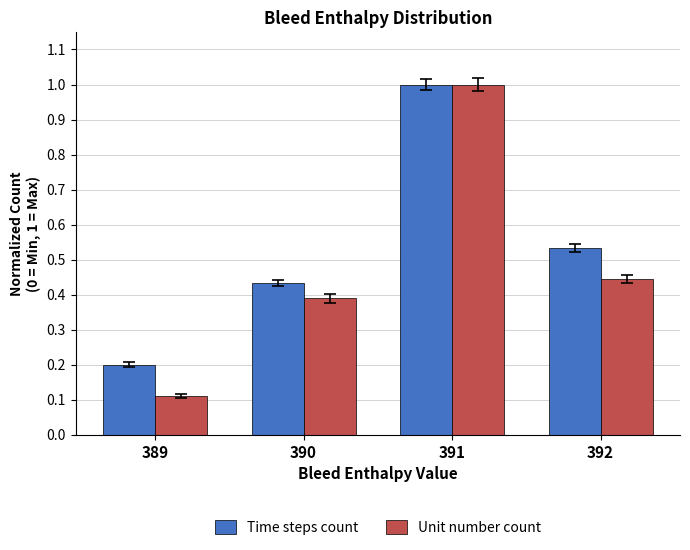

How many bars are there in total?

8